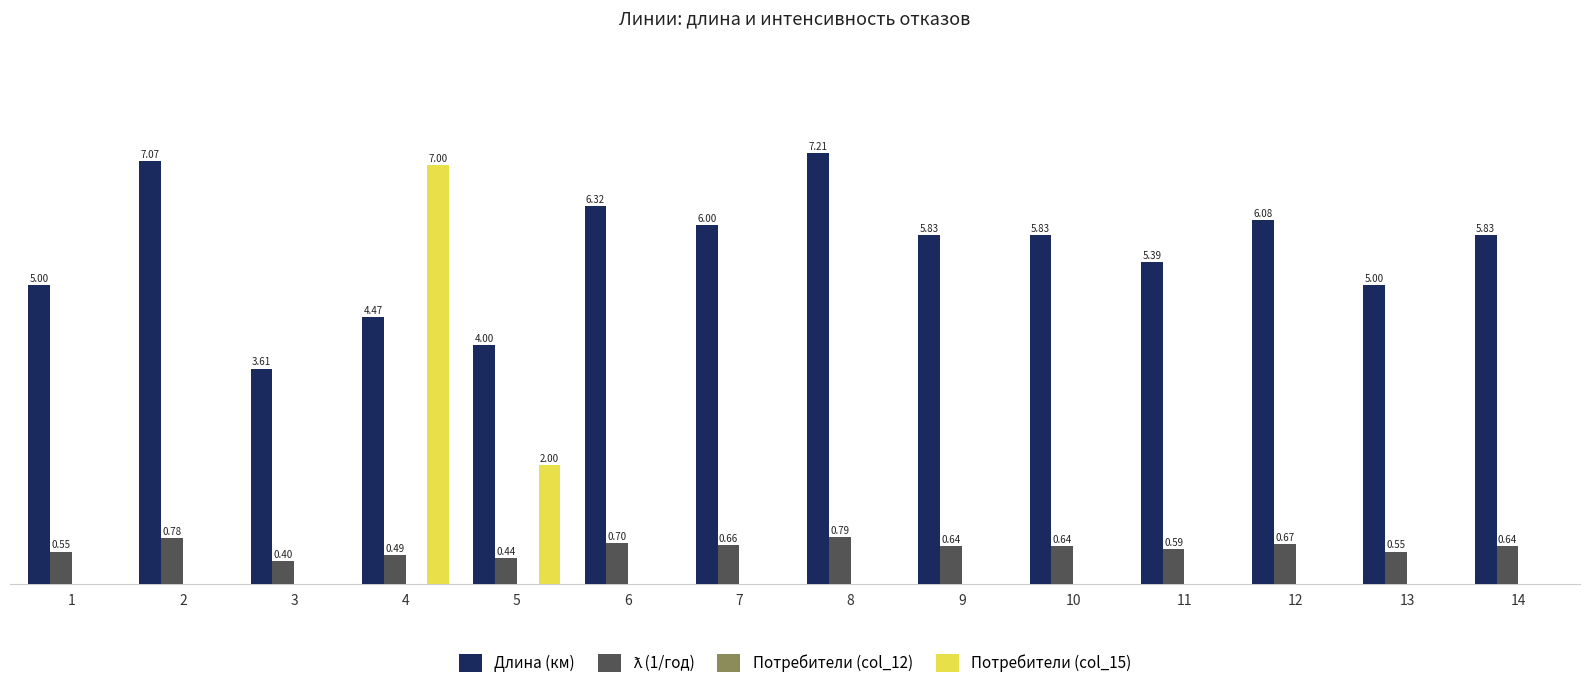

Between 8 and 9, which series saw the biggest shift?

Длина (км)